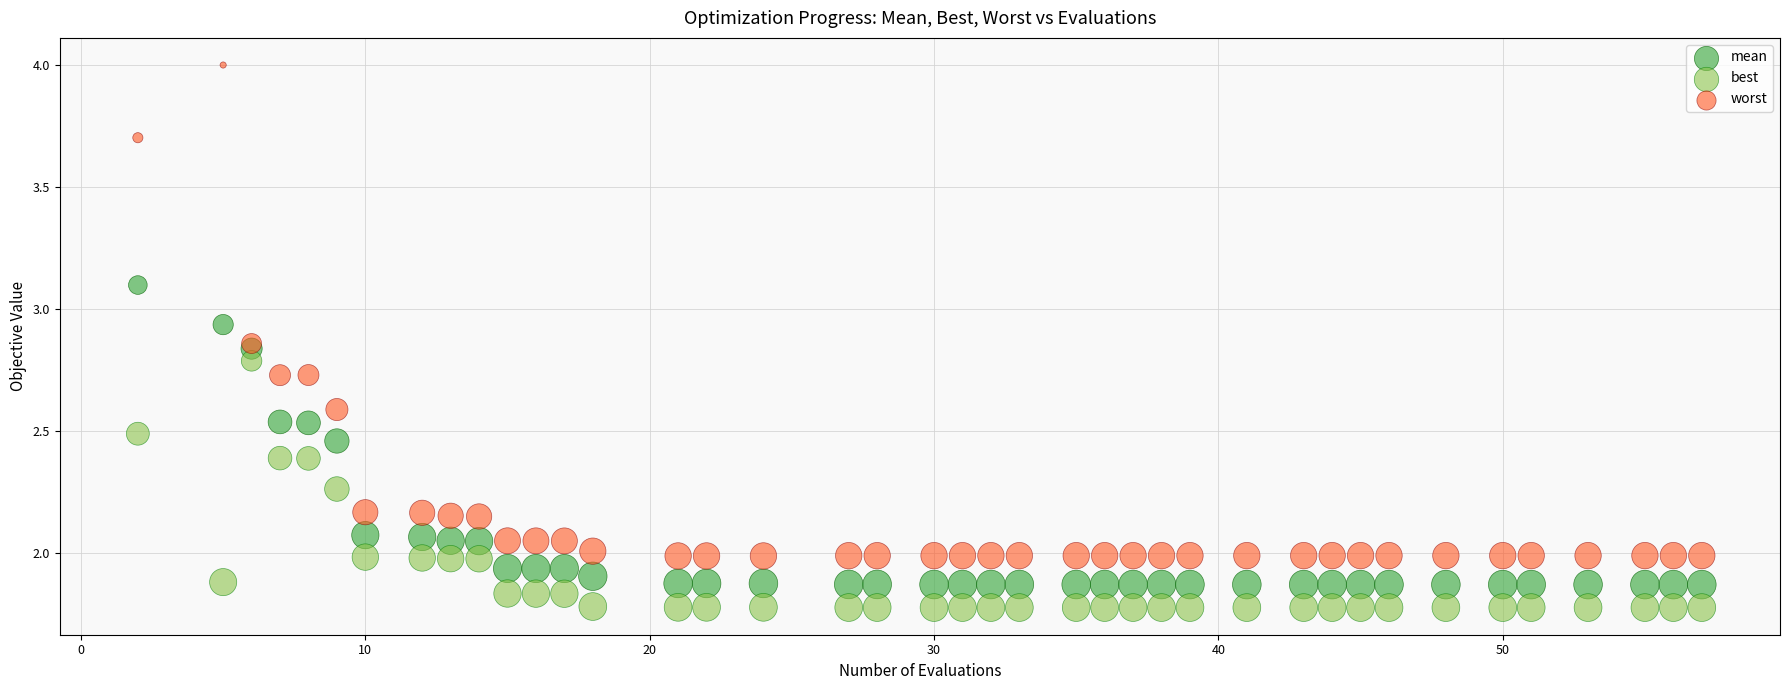

Which series has the widest spread of Y values?

worst